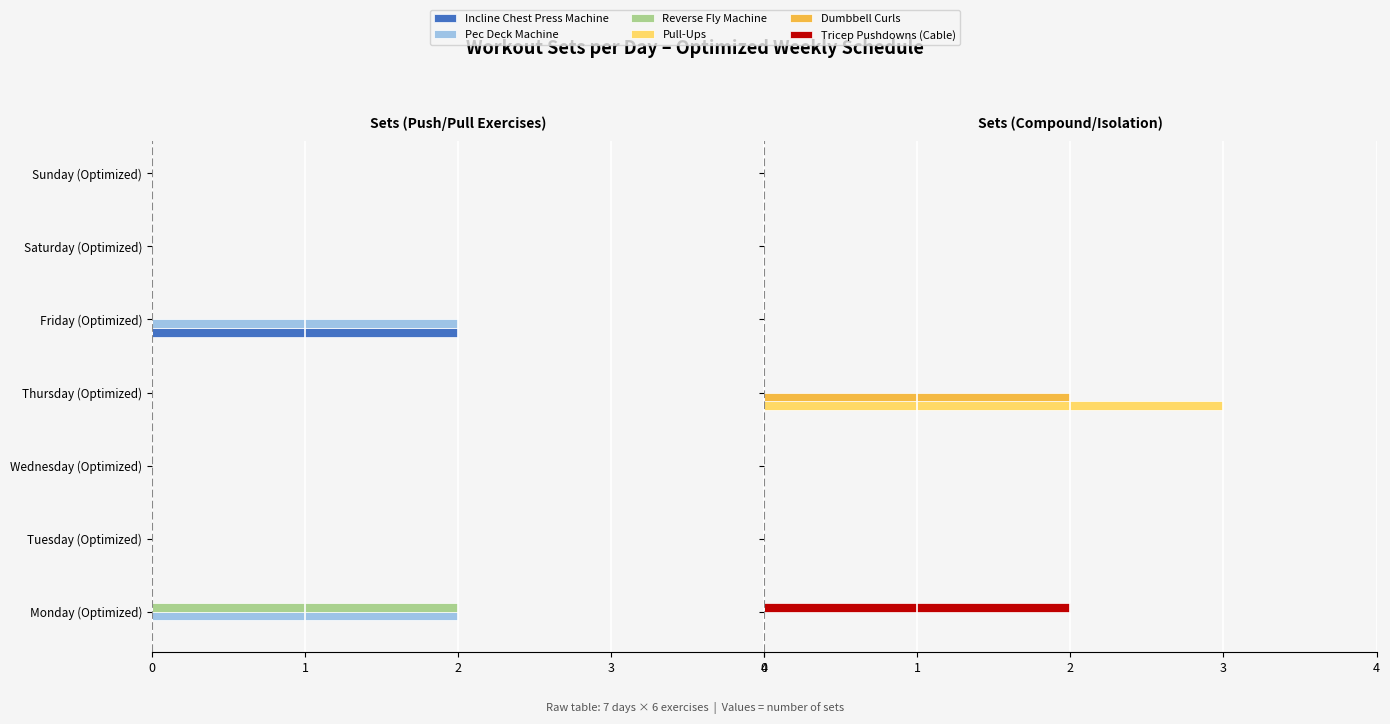

How many bars are there in total?

42